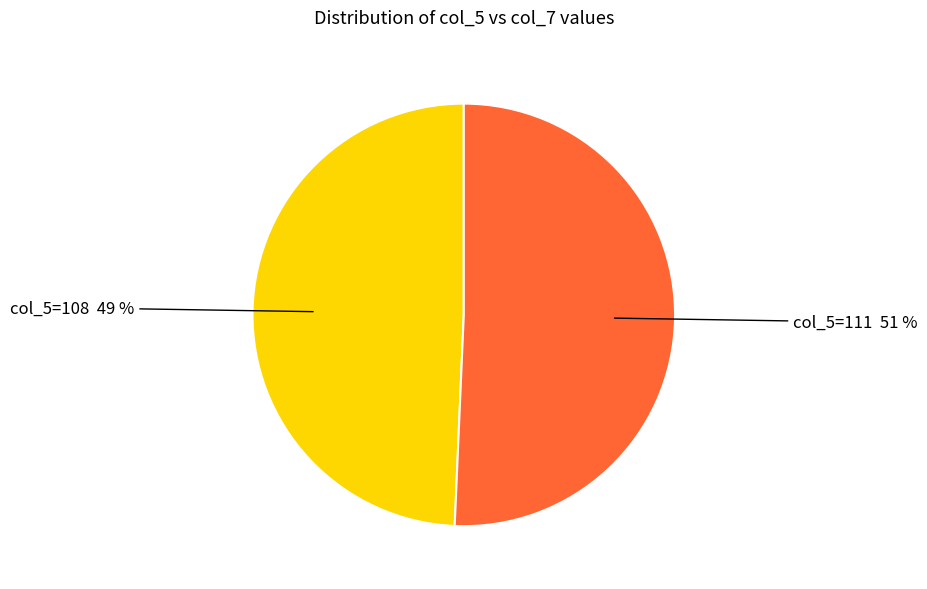

To the nearest percent, what is the average slice percentage?

50%